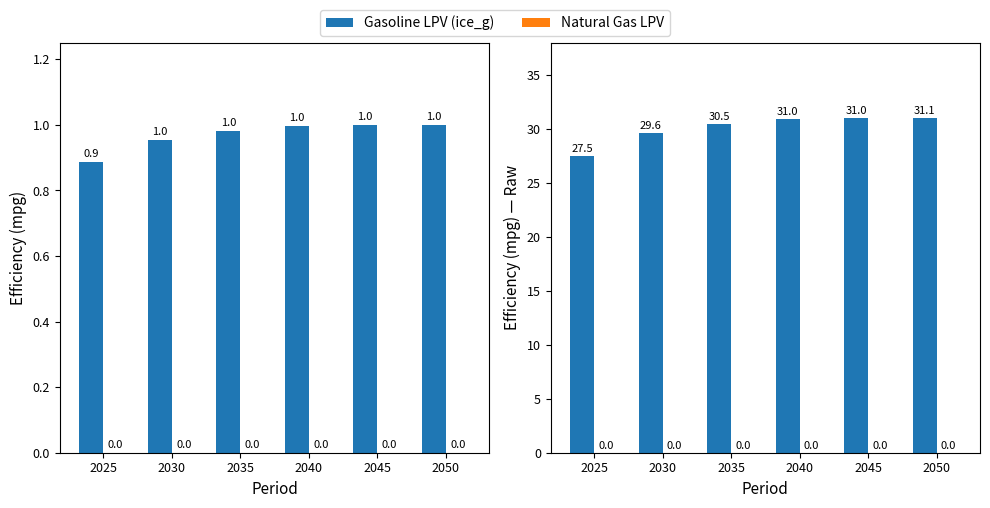

The value of Natural Gas LPV at 2030 is 0.0. True or false?

True